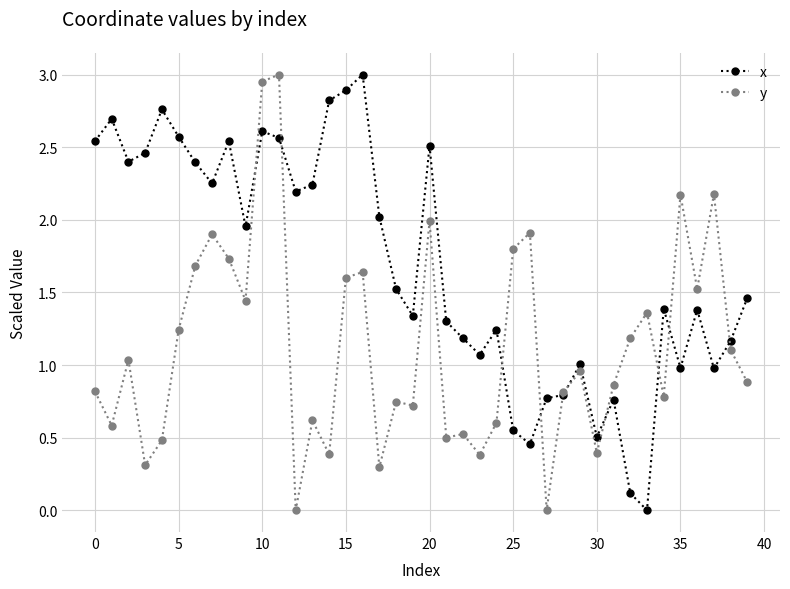

Which series has the largest total across all categories?

x